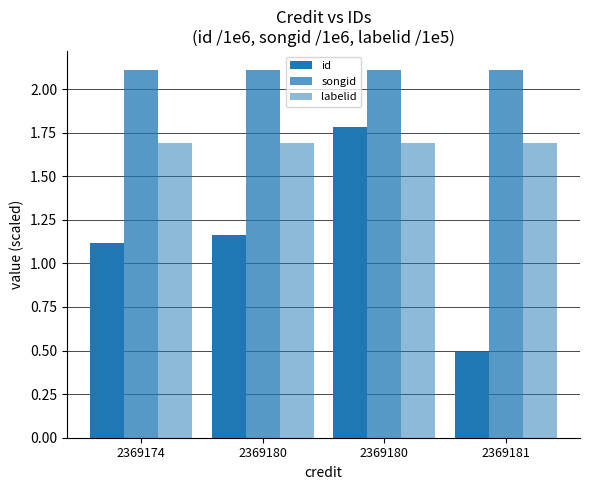

What is the spread (max minus min) of values at 2369180?

1.0